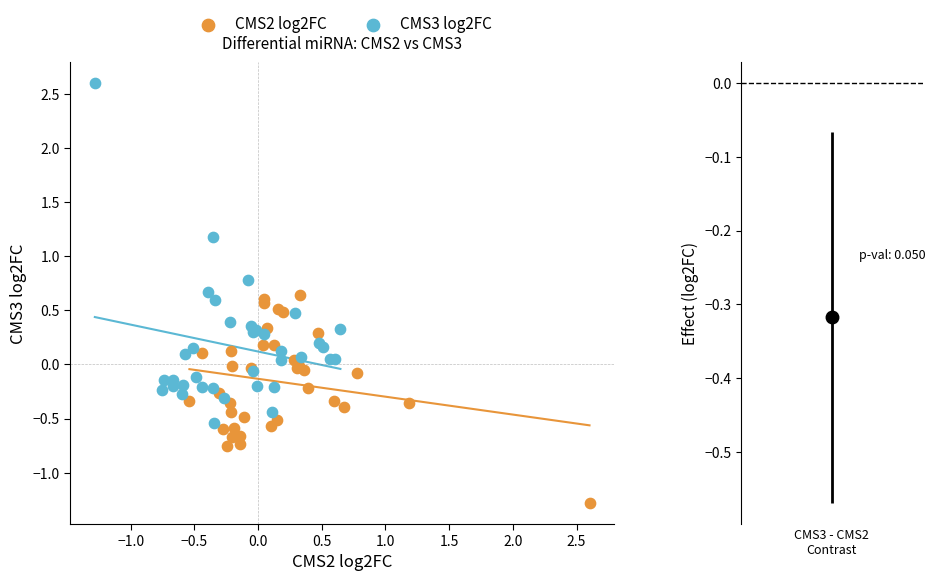

What are all the series names shown in the legend?

CMS2 log2FC, CMS3 log2FC